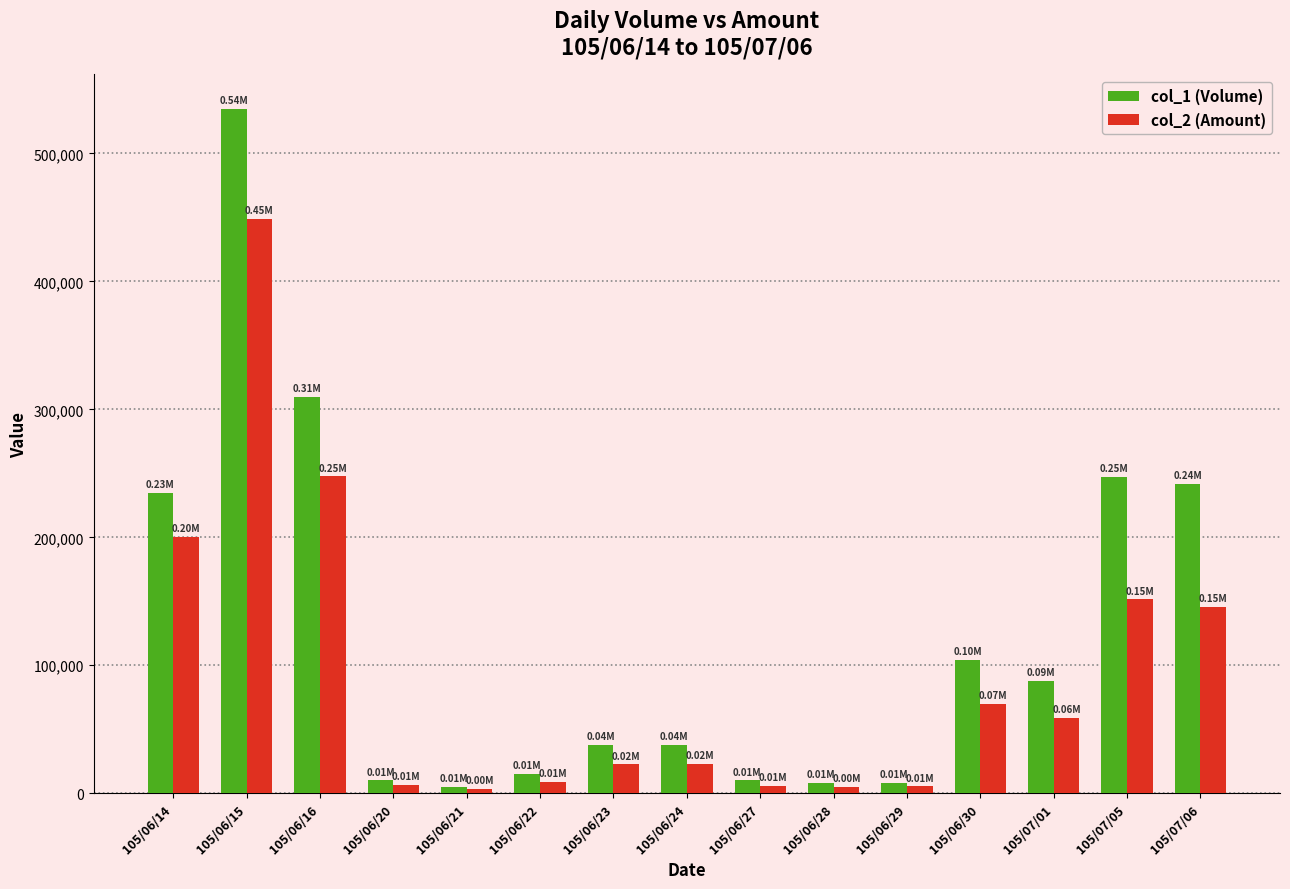

What are all the series names shown in the legend?

col_1 (Volume), col_2 (Amount)